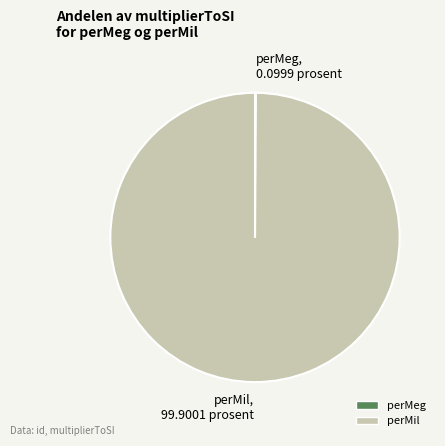

The perMil slice represents 100% of the pie. True or false?

True